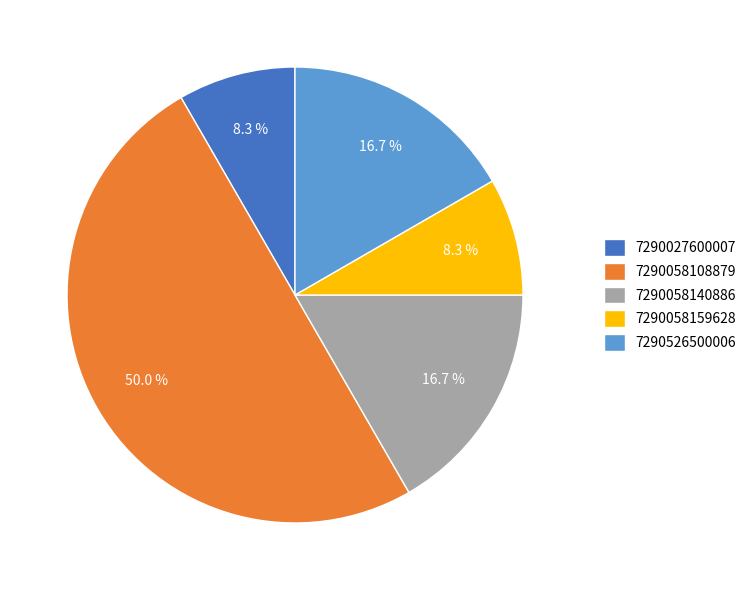

How many segments does this pie chart have?

5